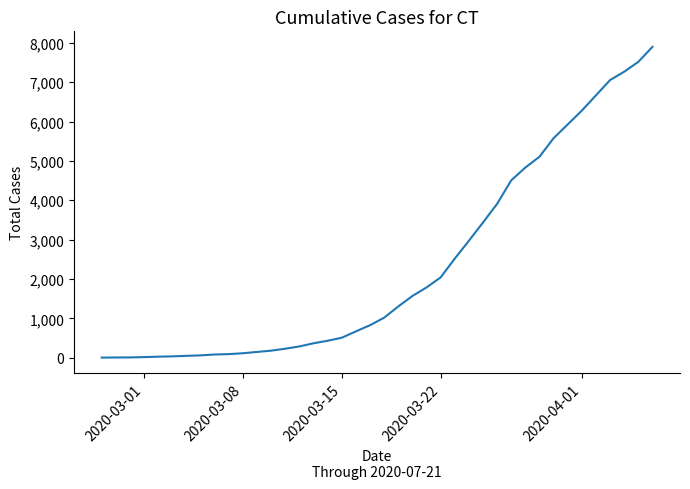

What is the difference between the maximum and minimum values?

7892